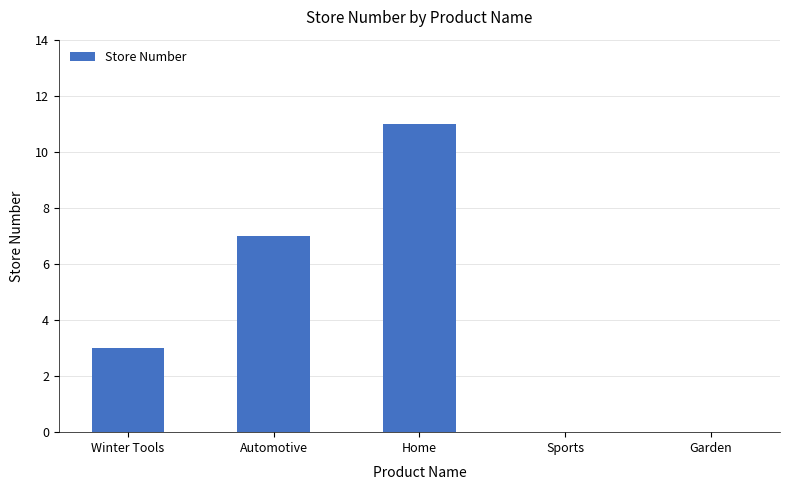

Read the value at Winter Tools.

3